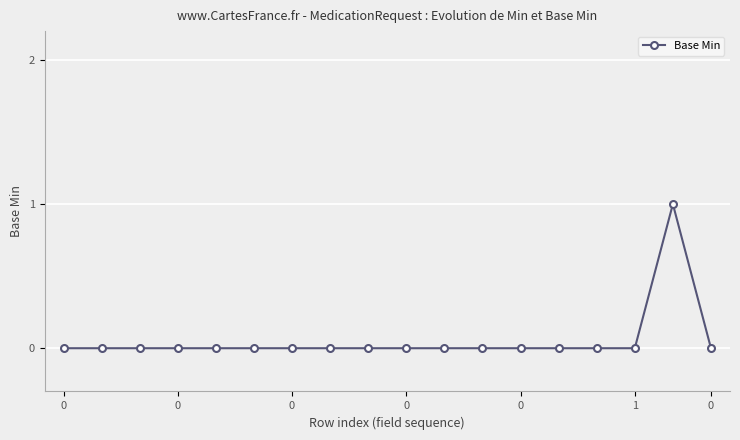

Does the chart display data point markers on the line(s)?

Yes